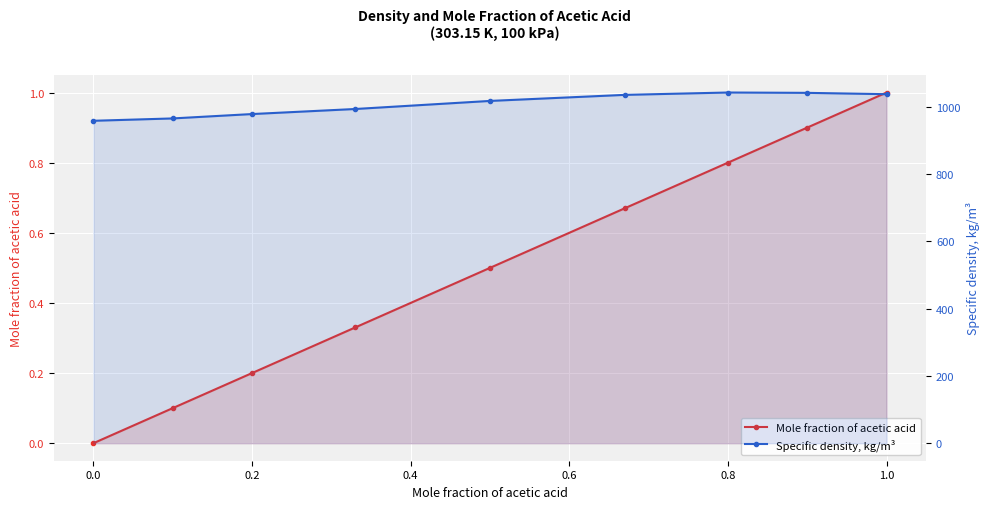

Rank the series at 0.8 from highest to lowest value.

Specific density, kg/m³, Mole fraction of acetic acid